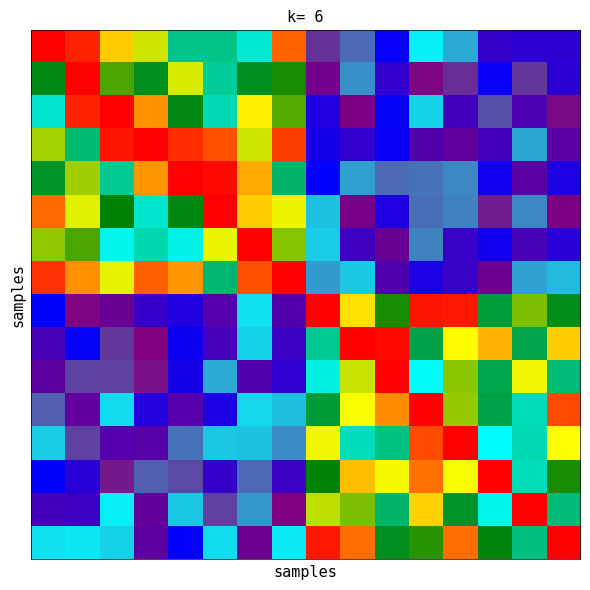

At which category is the sum across all series the highest?

6